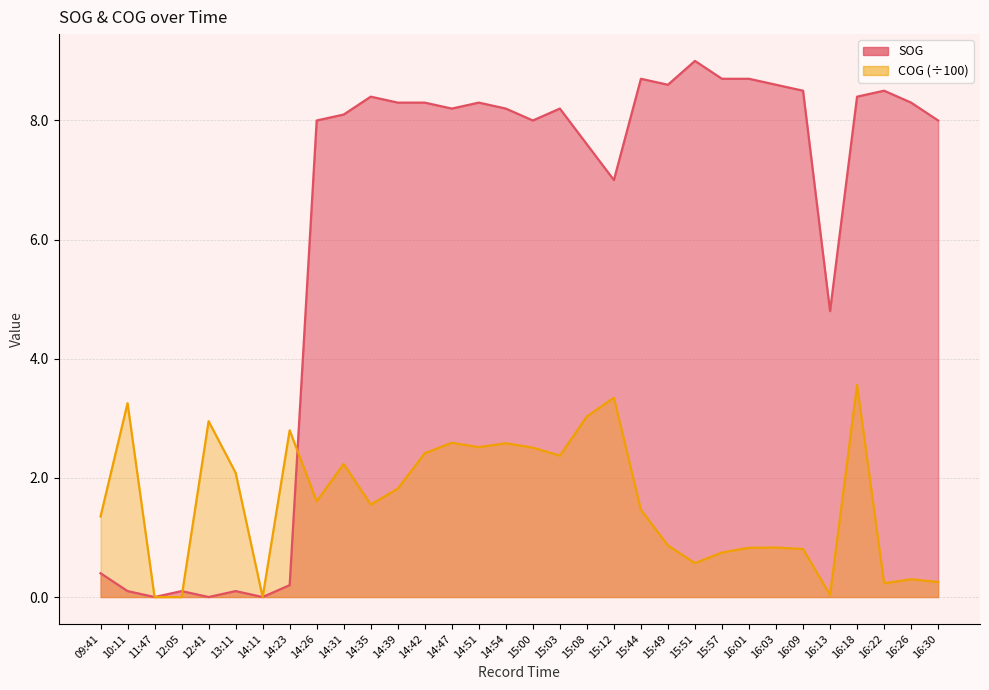

What is the average value of the SOG series?

6.1